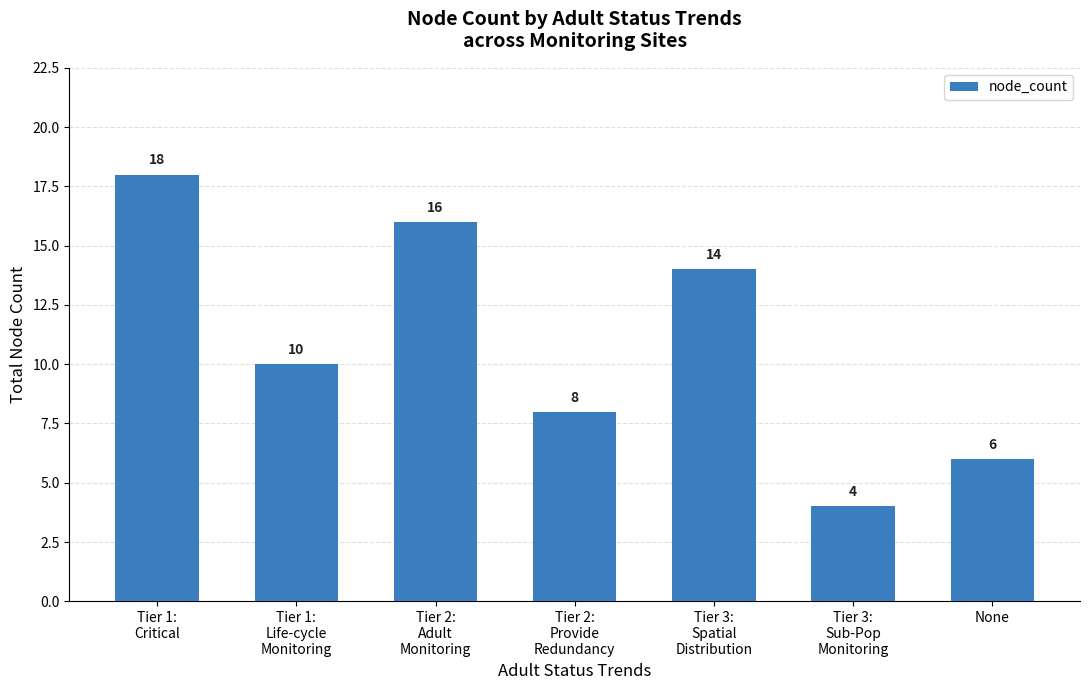

What position from the right is Tier 1:
Life-cycle
Monitoring?

6